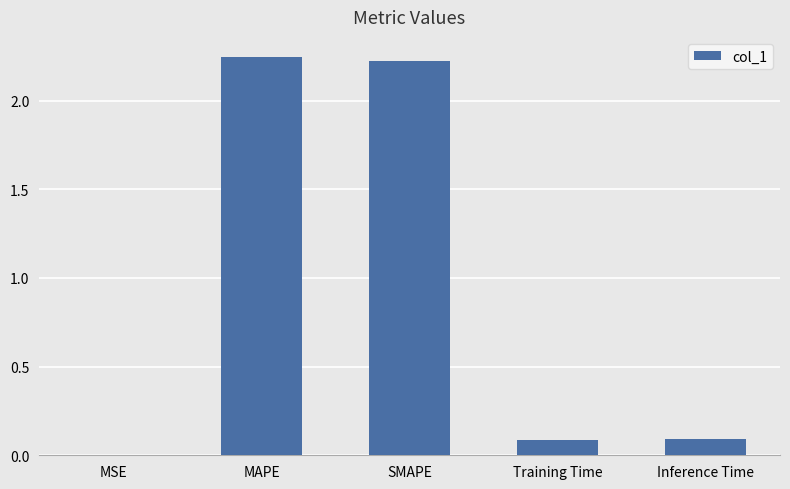

What is the change in value from SMAPE to Inference Time?

-2.1